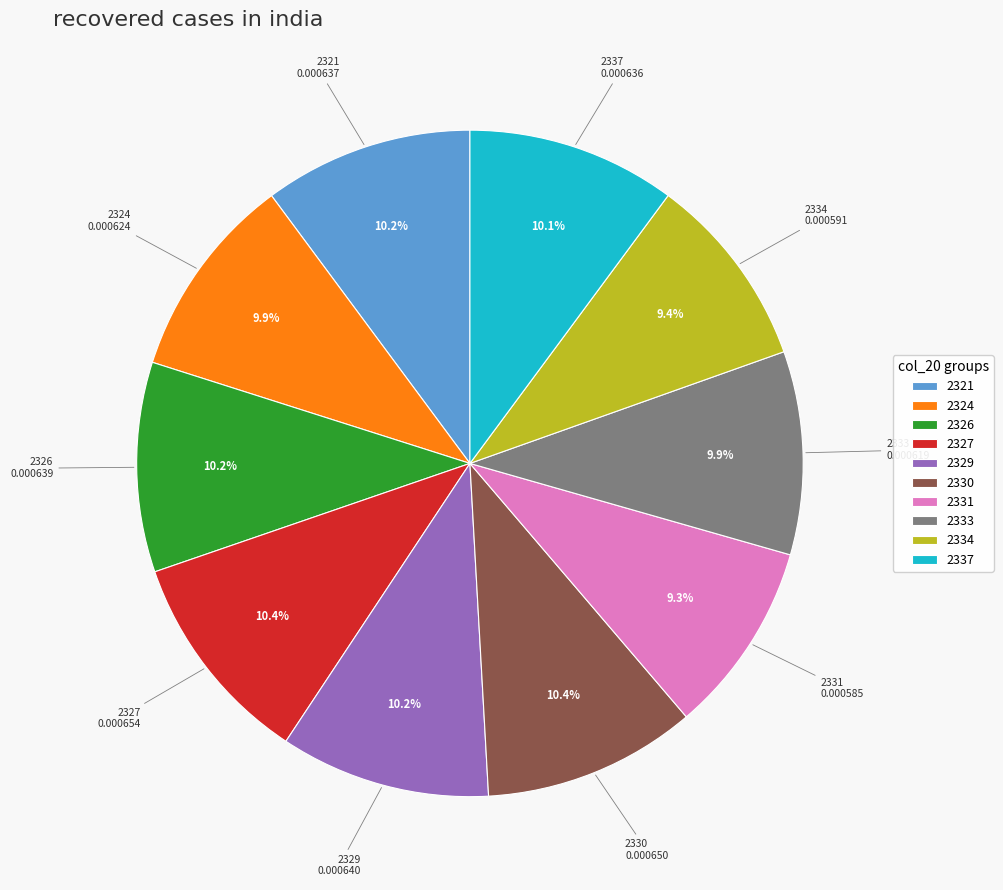

How many segments does this pie chart have?

10